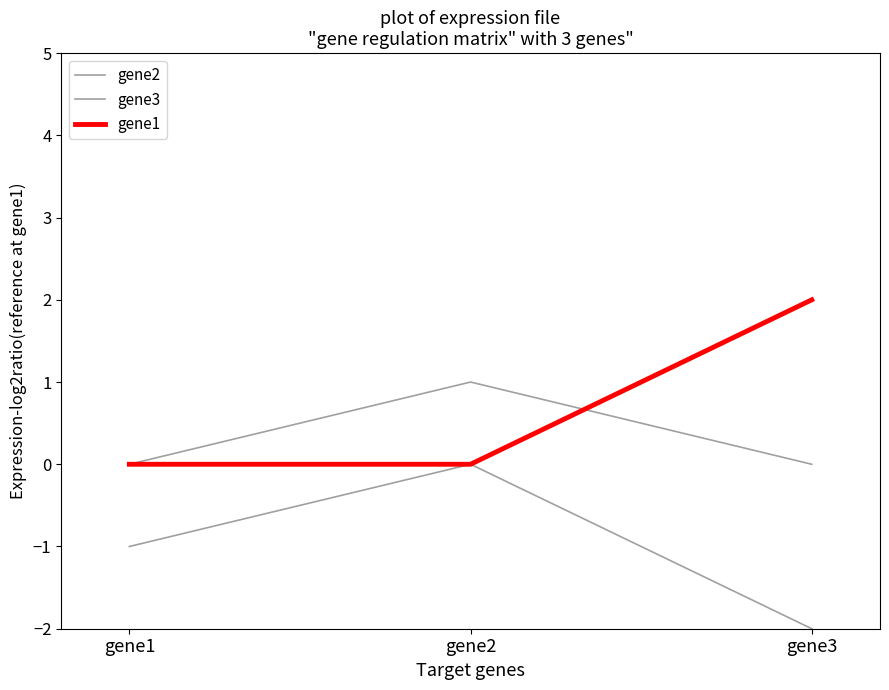

Is this an area chart (filled region under the line)?

No